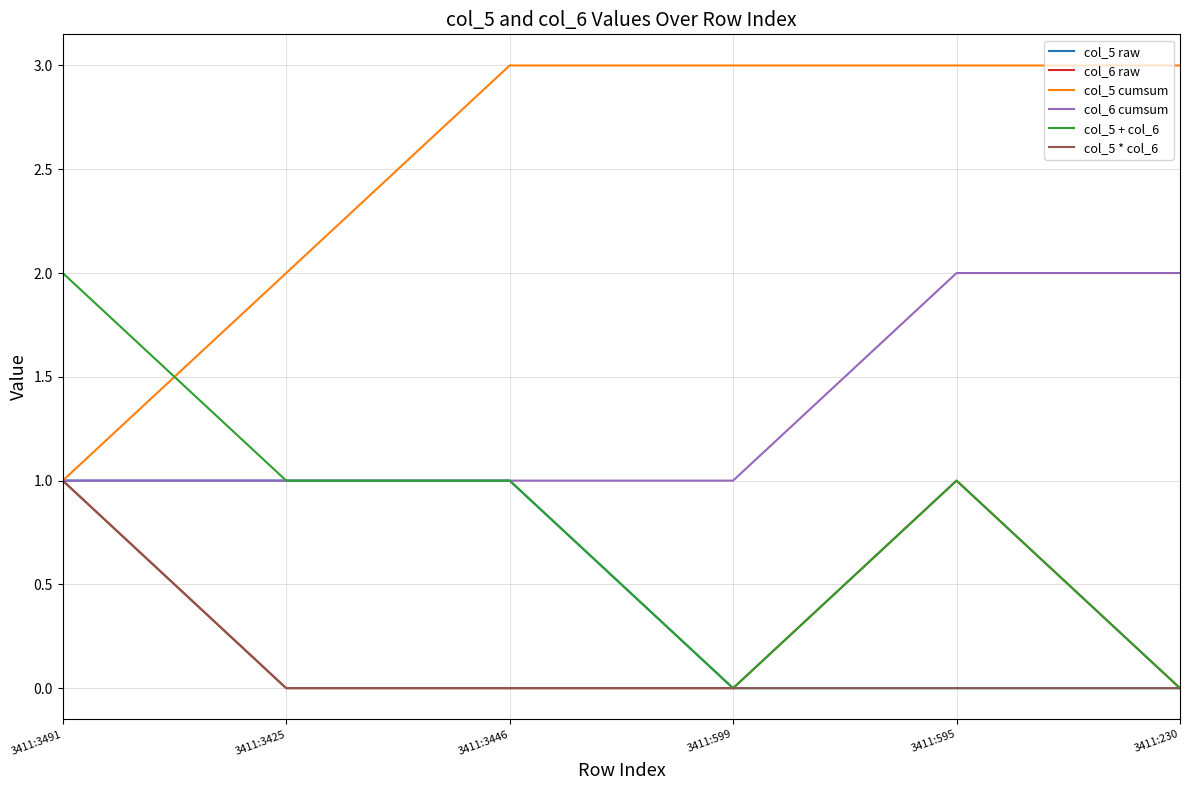

Does the chart have visible grid lines?

Yes